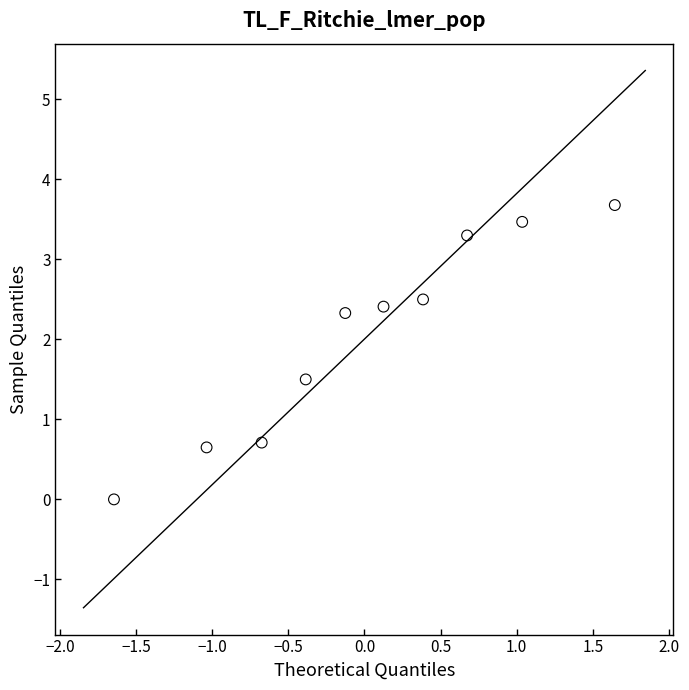

What is the range of Y values (max minus min)?

3.7